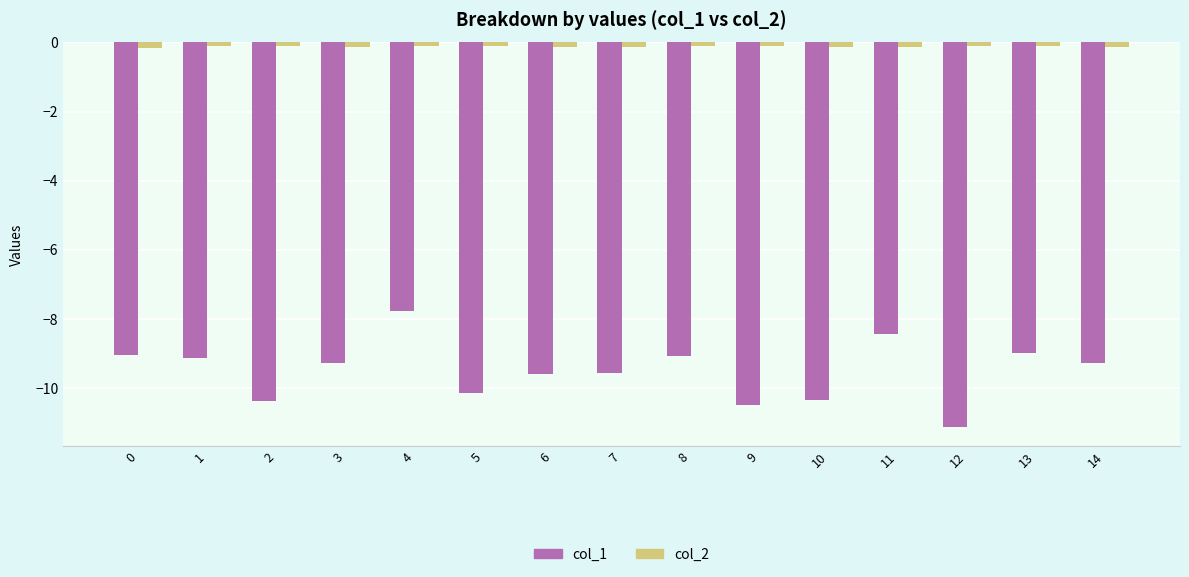

At which label does col_1 reach its minimum?

12